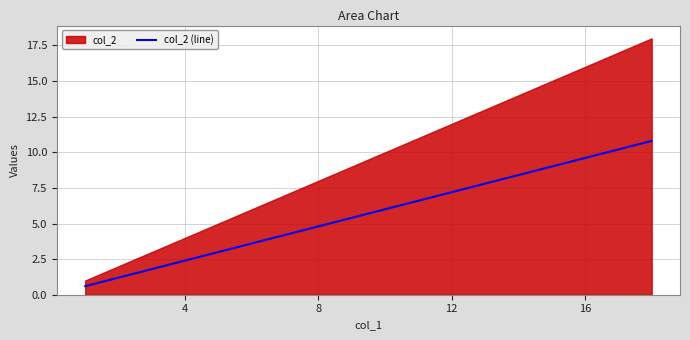

What is the value of the 8th point from the left?

4.8